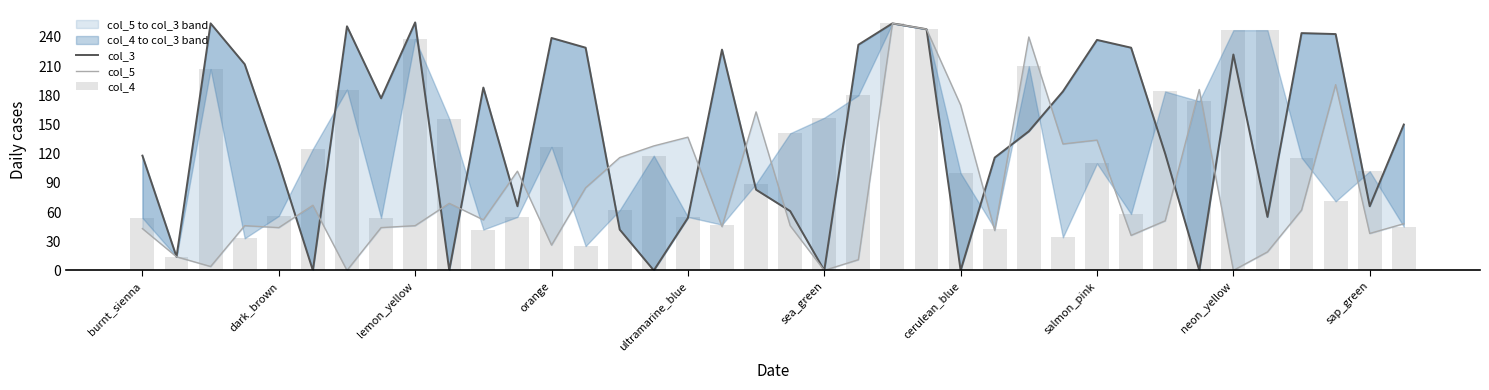

Are the bars grouped side by side (vs. stacked)?

Yes